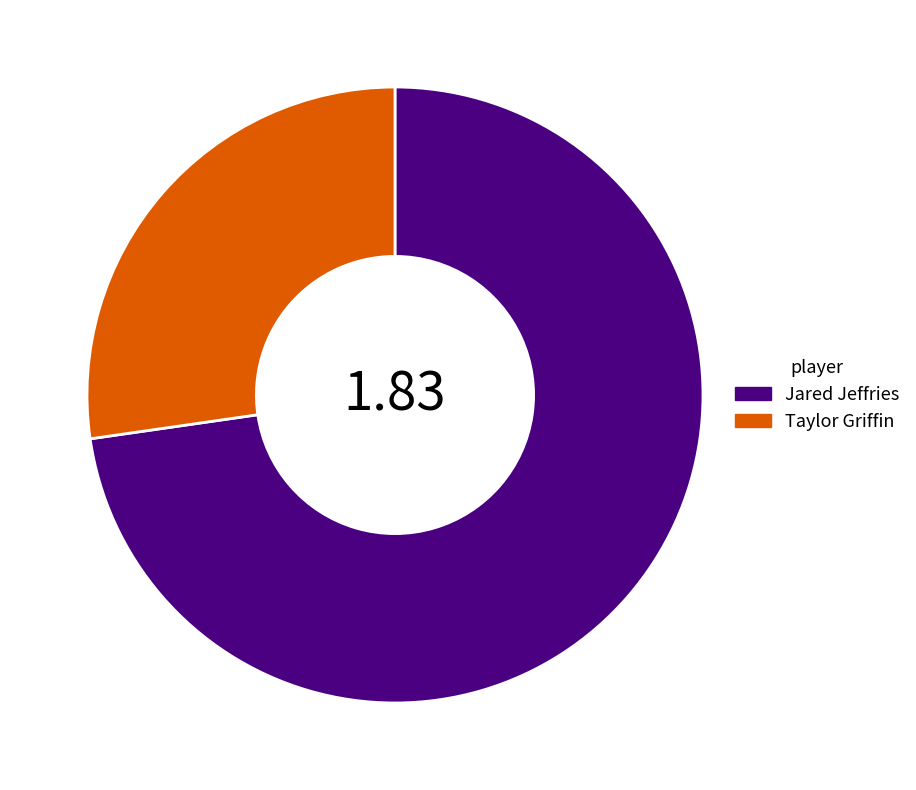

How many segments does this pie chart have?

2